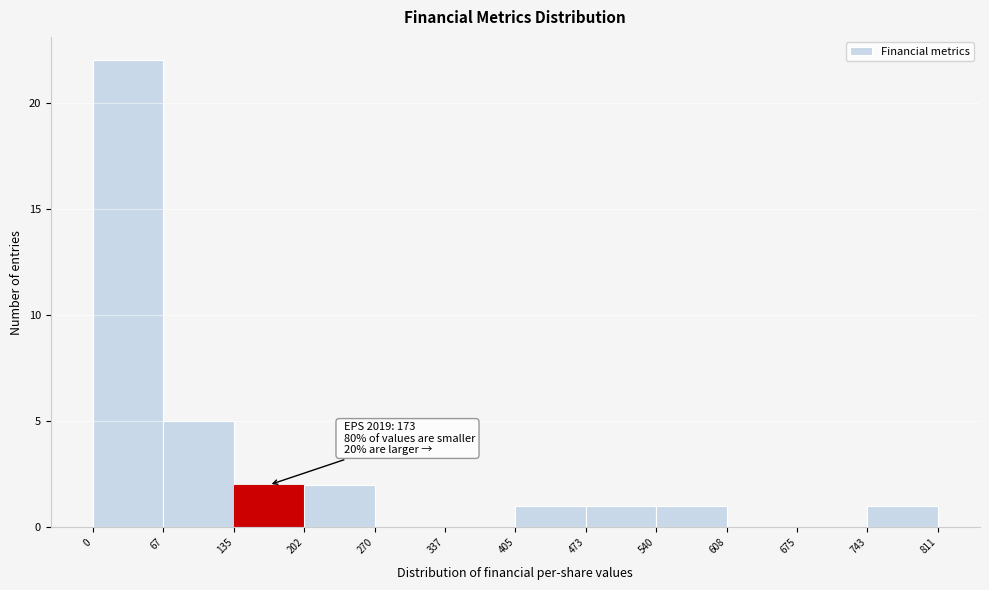

Which range on the x-axis has the tallest bar?

0 to 67